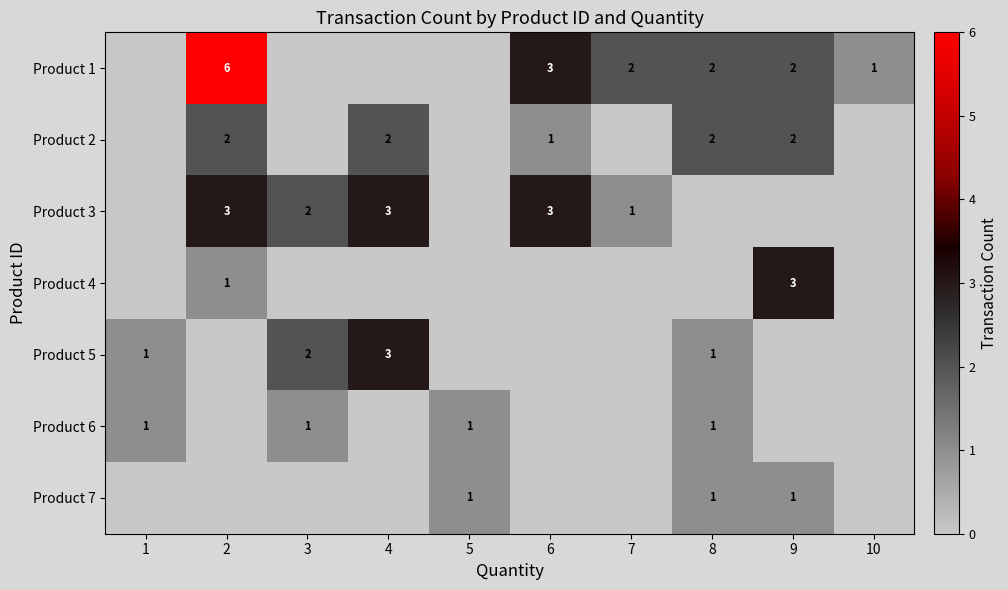

True or false: Product 1 has a value of 5 at 6.

False